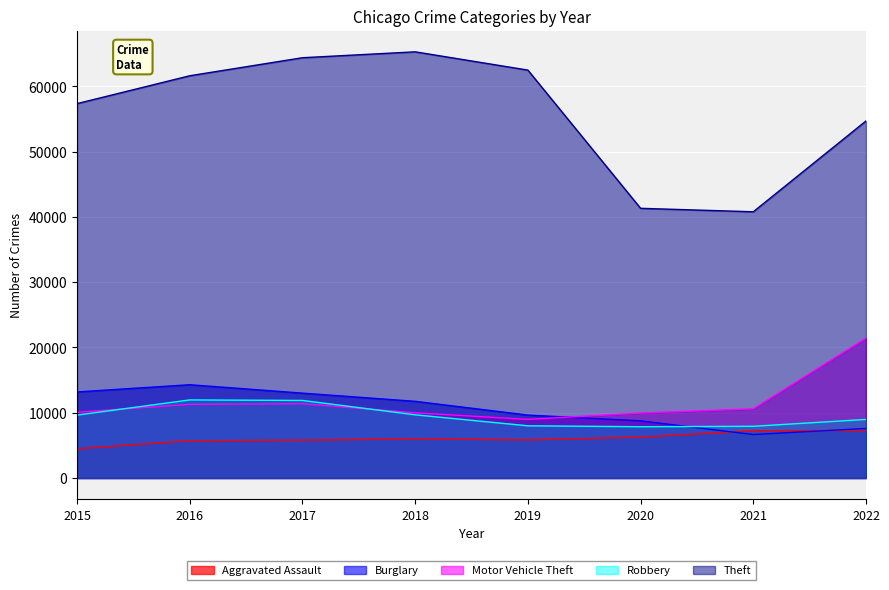

Does the chart display data point markers on the line(s)?

No